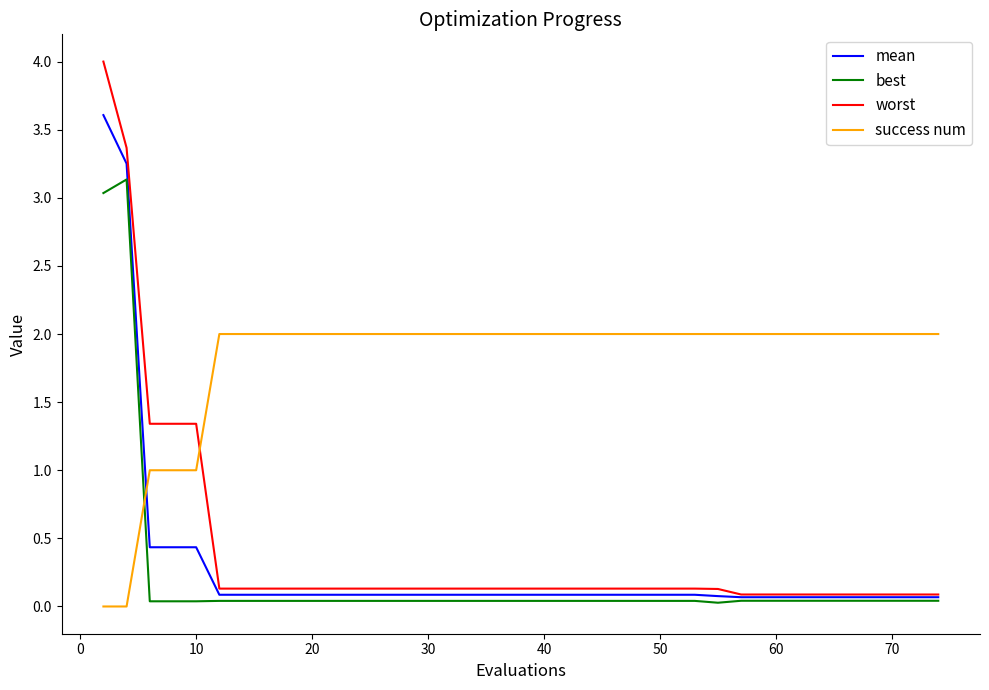

What is the highest value of the success num series?

2.0